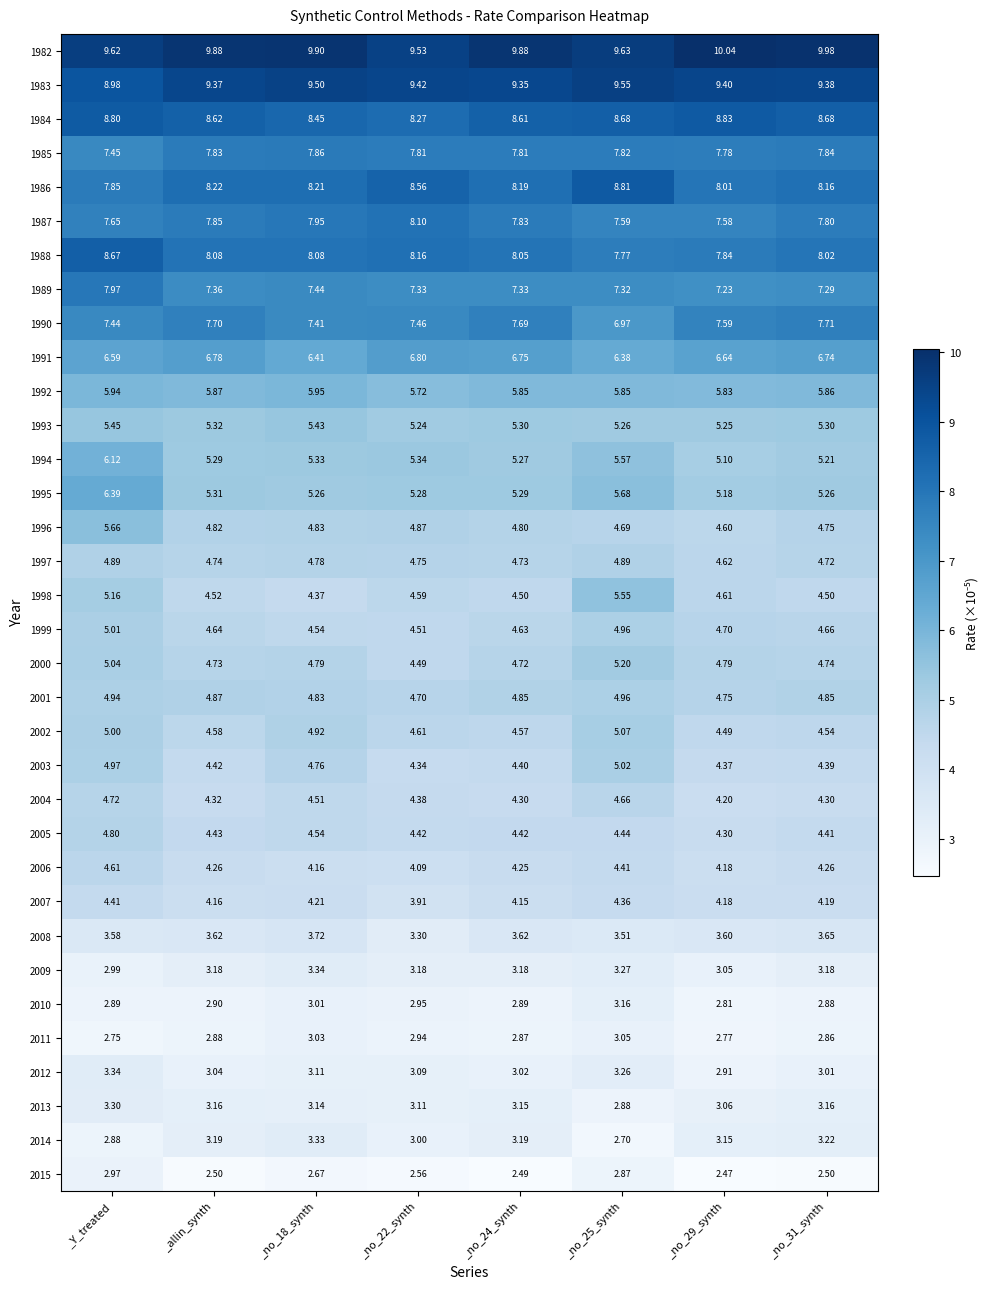

Which series changed the most between _Y_treated and _no_31_synth?

1995